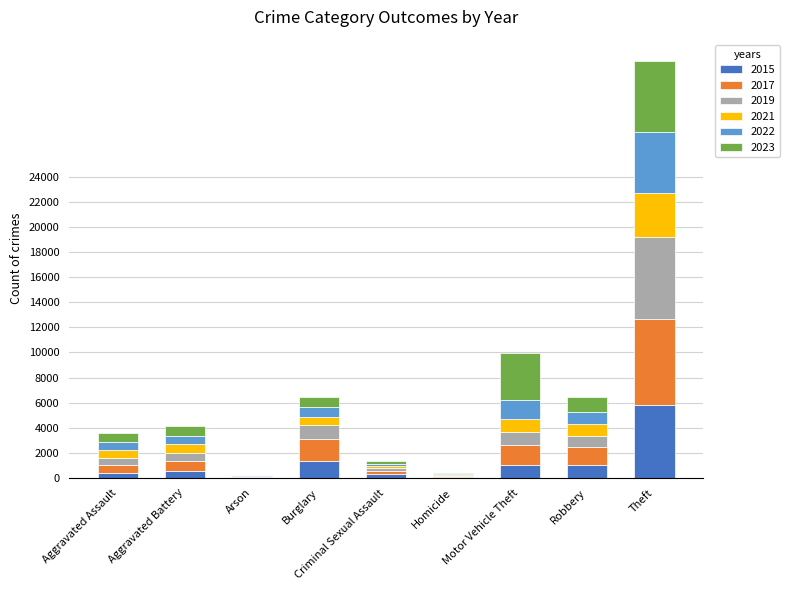

Are the bars grouped side by side (vs. stacked)?

No